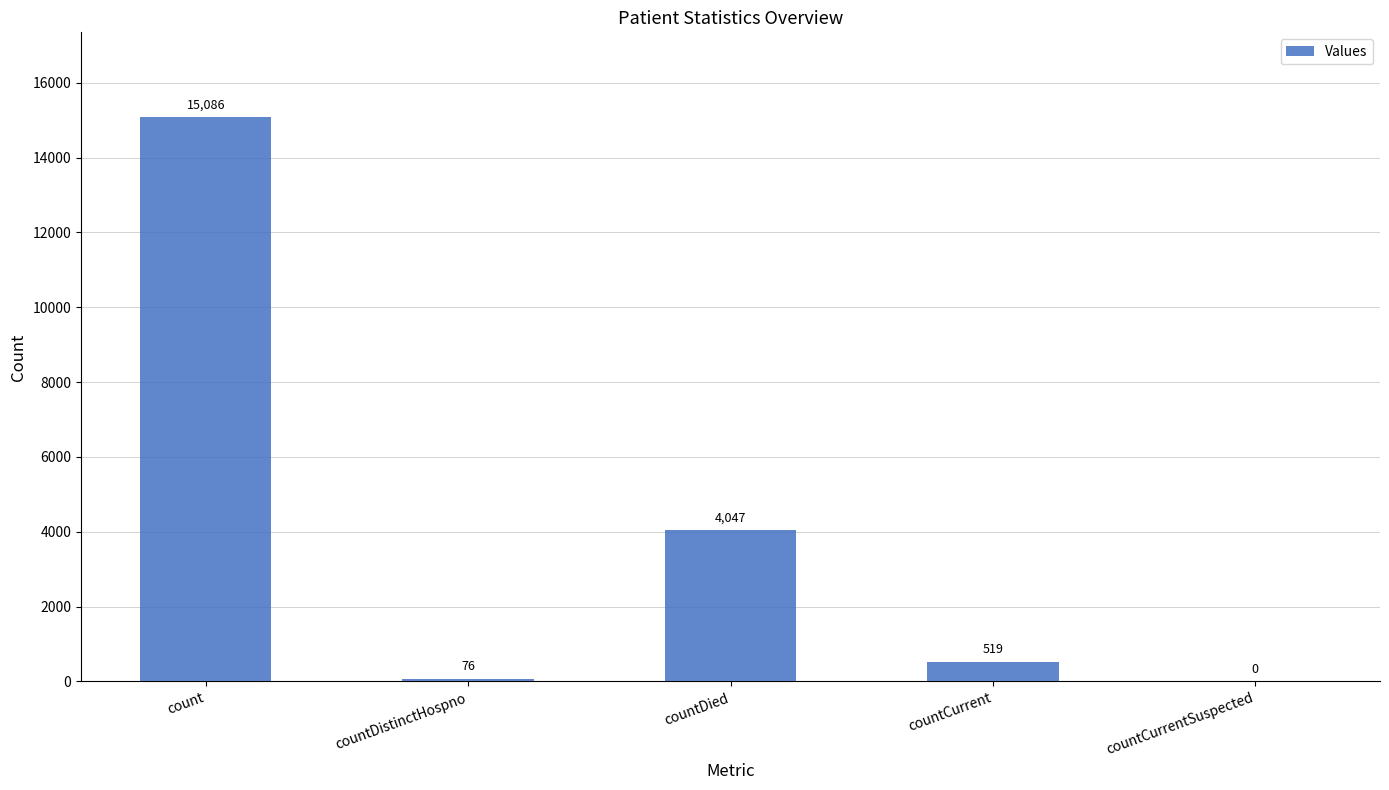

Reading left to right, transcribe all the data shown in this chart.

count=15086	countDistinctHospno=76	countDied=4047	countCurrent=519	countCurrentSuspected=0